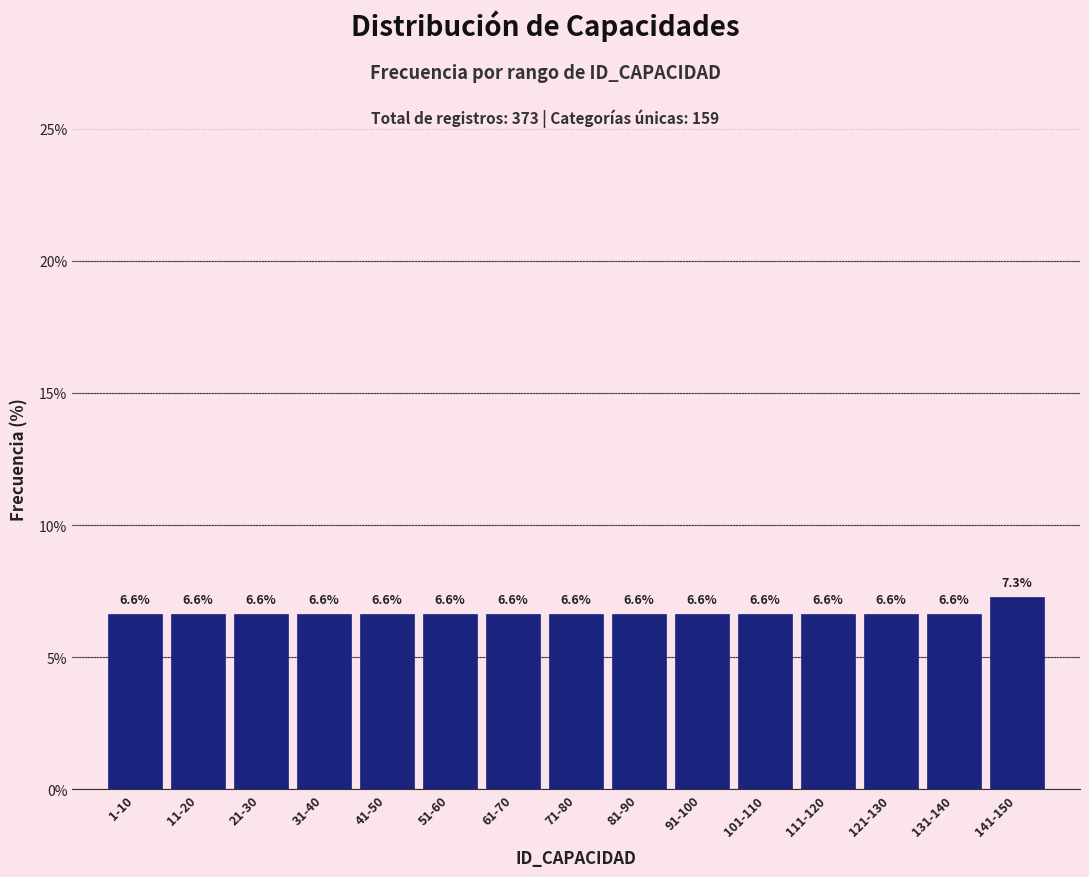

Reading left to right, what are all the values shown in this chart?

1-10=6.6	11-20=6.6	21-30=6.6	31-40=6.6	41-50=6.6	51-60=6.6	61-70=6.6	71-80=6.6	81-90=6.6	91-100=6.6	101-110=6.6	111-120=6.6	121-130=6.6	131-140=6.6	141-150=7.3